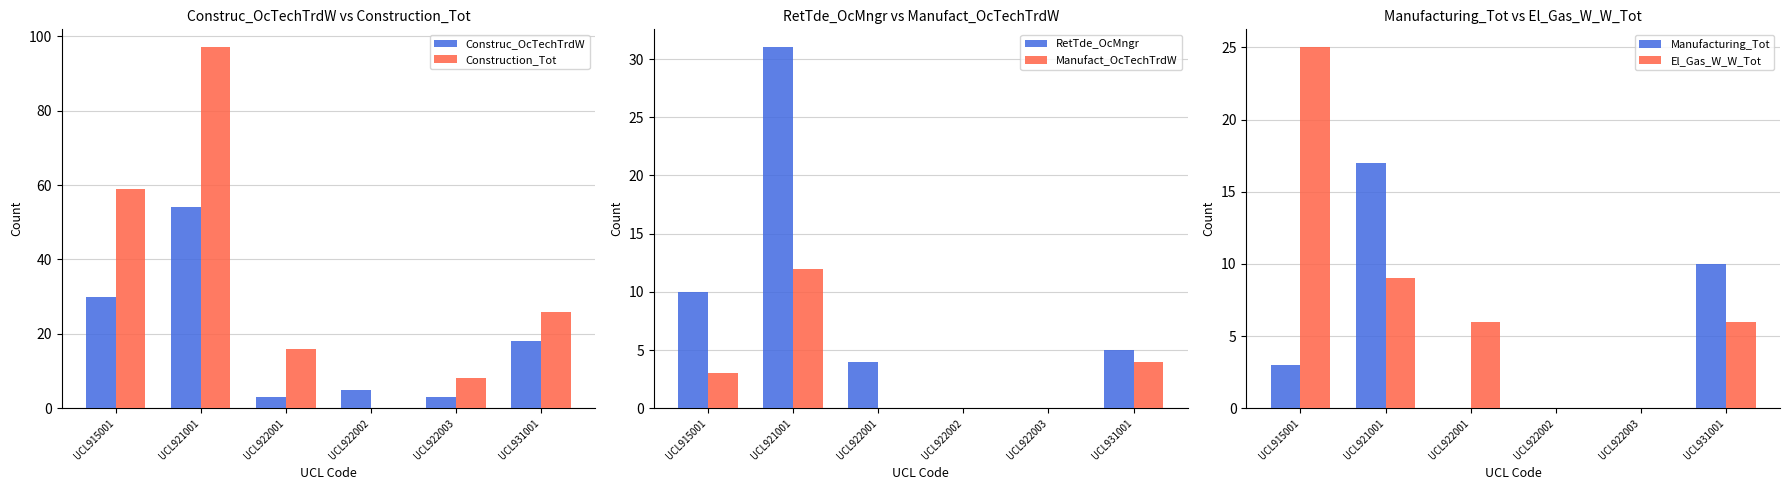

Where is El_Gas_W_W_Tot nearest to the value 12?

UCL921001